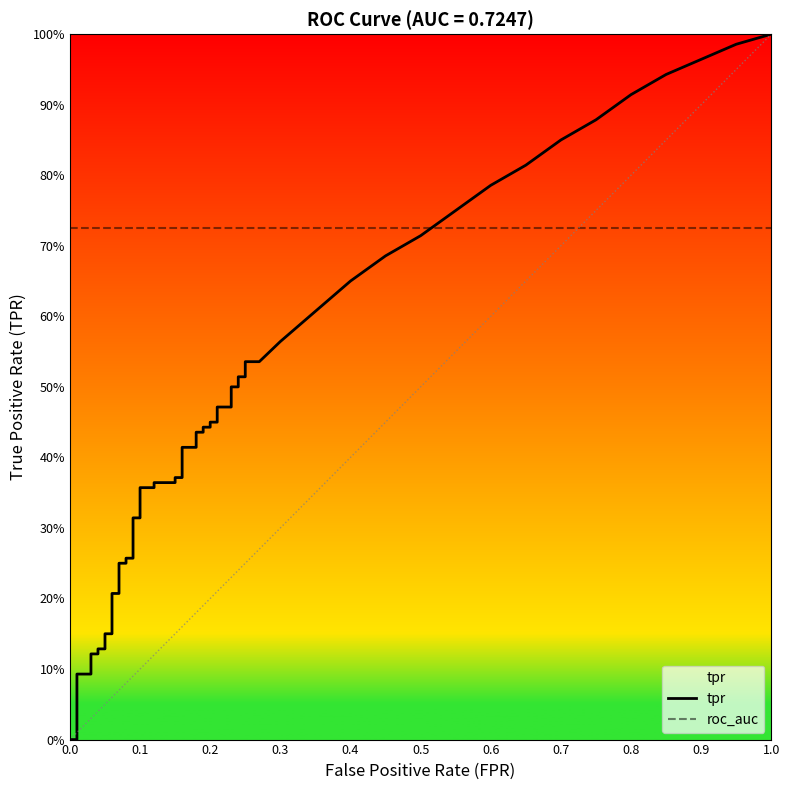

True or false: tpr has more than 1 points higher than both neighbors.

False